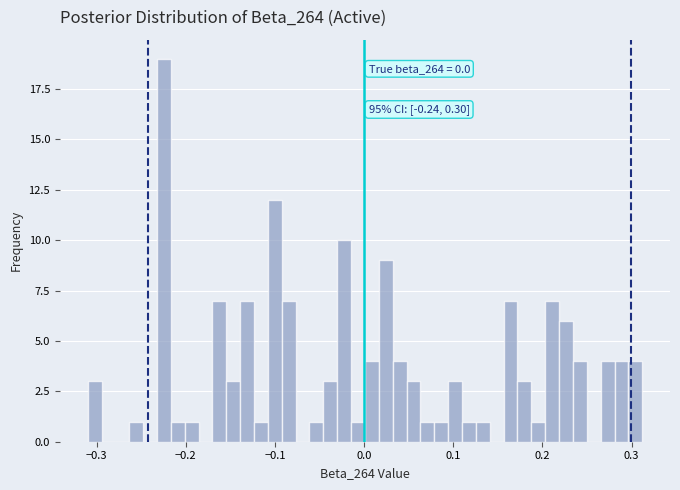

Around what value on the x-axis is the tallest bar? Give the approximate position of its centre, as read against the axis.

-0.22